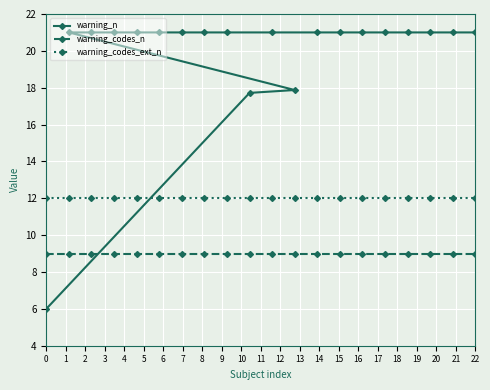

What is the maximum value for warning_n?

21.0